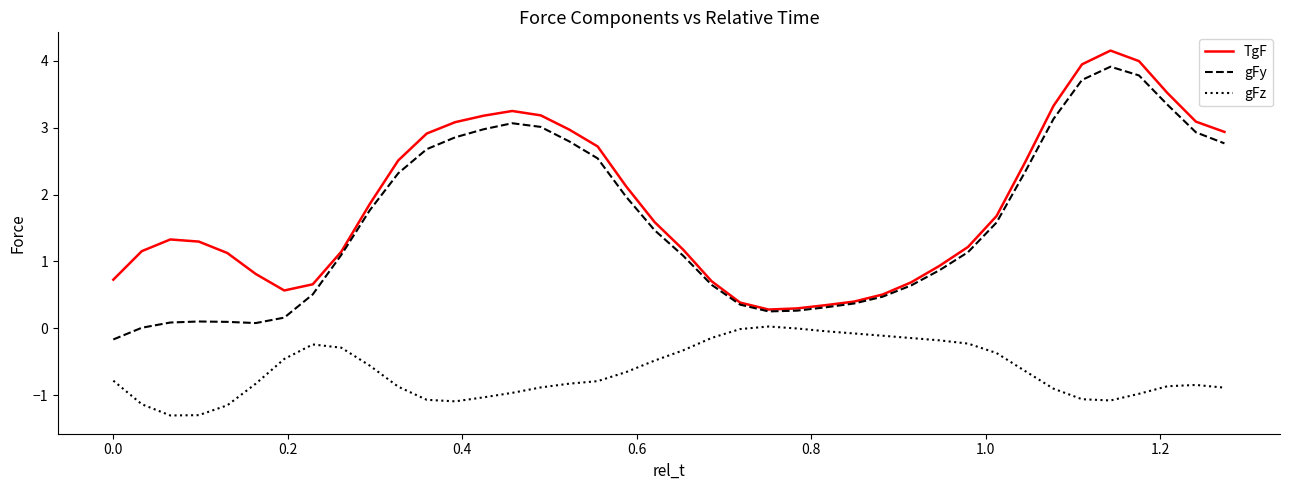

Which series has the largest total across all categories?

TgF